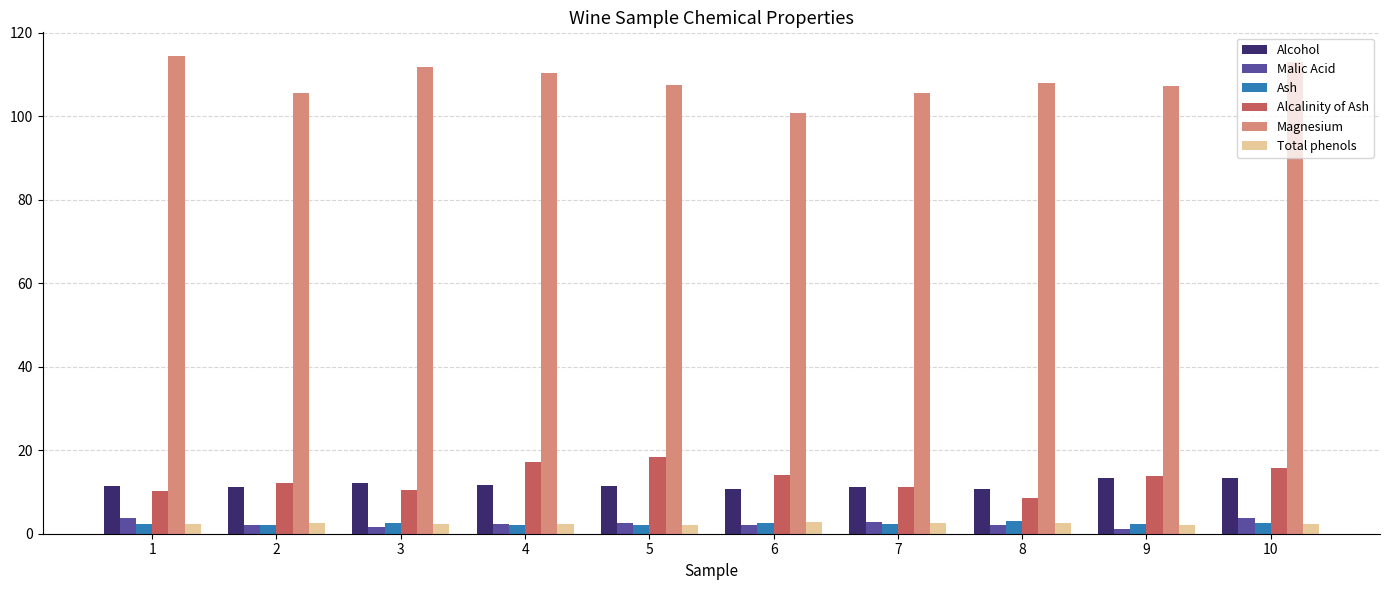

What is the maximum value shown in the chart?

114.4